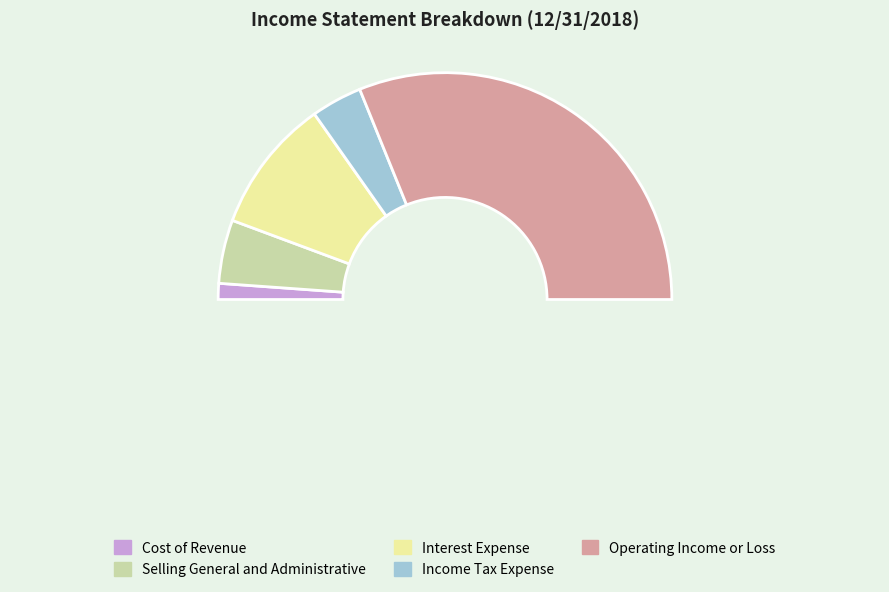

To the nearest percent, what is the difference between the Cost of Revenue and Interest Expense slice percentages?

17%